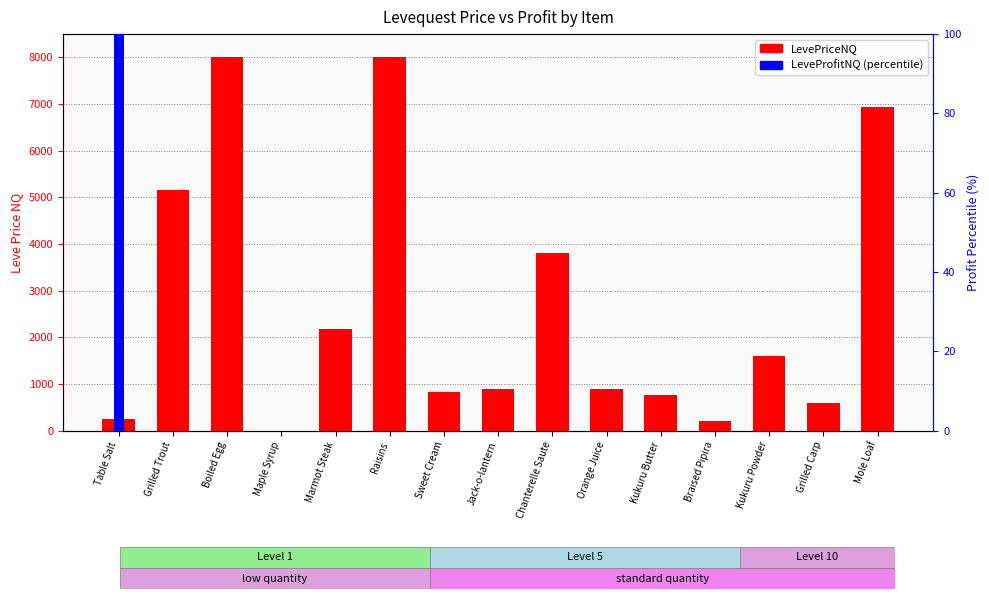

Reading right to left, transcribe all the data shown in this chart.

LevePriceNQ: Mole Loaf=6940.0	Grilled Carp=600.0	Kukuru Powder=1600.6	Braised Pipira=216.0	Kukuru Butter=759.3	Orange Juice=901.6	Chanterelle Saute=3807.8	Jack-o-lantern=898.5	Sweet Cream=819.9	Raisins=8000.0	Marmot Steak=2183.0	Maple Syrup=0.0	Boiled Egg=8000.0	Grilled Trout=5158.8	Table Salt=246.5
LeveProfitNQ (pct): Mole Loaf=0.0	Grilled Carp=0.0	Kukuru Powder=0.0	Braised Pipira=0.0	Kukuru Butter=0.0	Orange Juice=0.0	Chanterelle Saute=0.0	Jack-o-lantern=0.0	Sweet Cream=0.0	Raisins=0.0	Marmot Steak=0.0	Maple Syrup=0.0	Boiled Egg=0.0	Grilled Trout=0.0	Table Salt=100.0